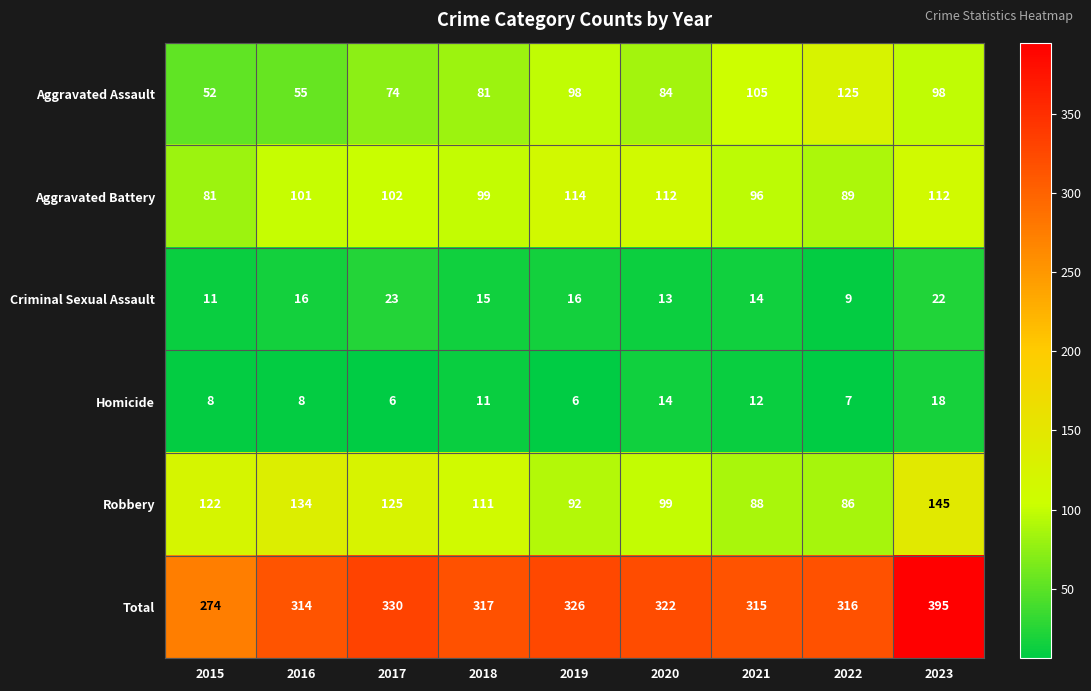

List the series in order of their peak value, highest first.

Total, Robbery, Aggravated Assault, Aggravated Battery, Criminal Sexual Assault, Homicide